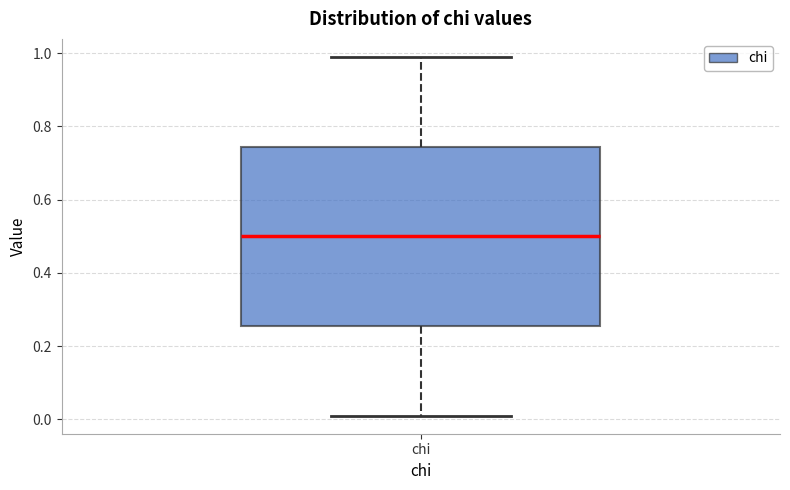

Where does the lower whisker of the box for chi end on the y-axis? The values are not printed on the chart, so give them approximately, as read against the axis.

0.02